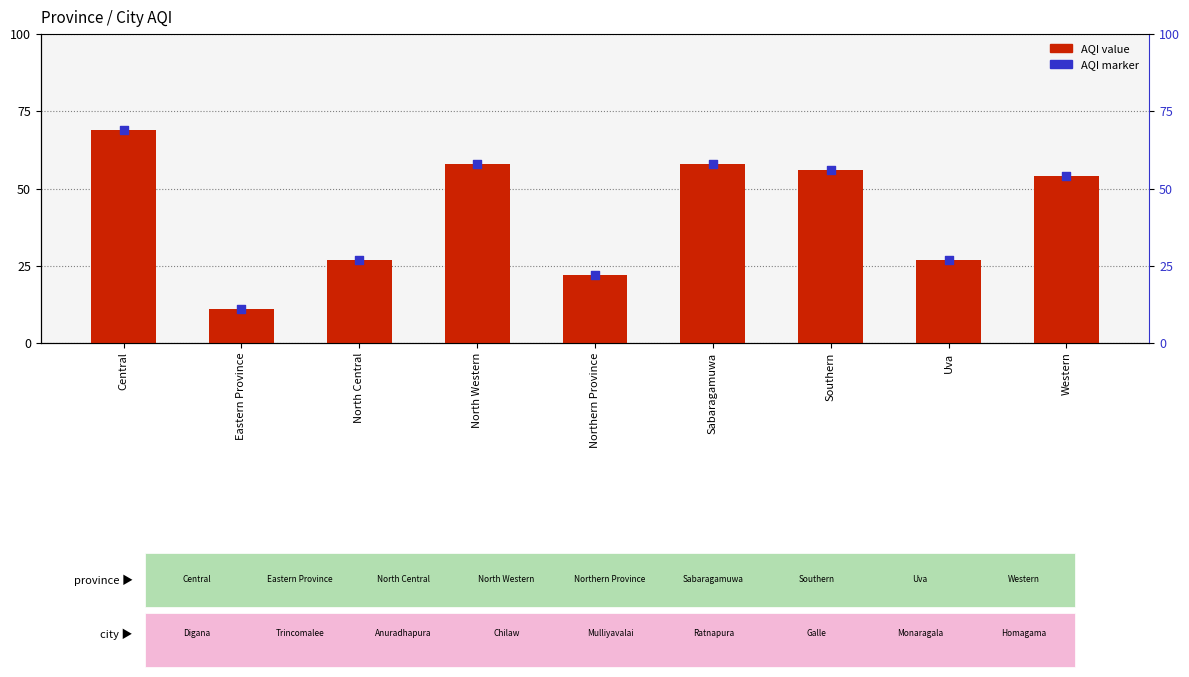

What are all the series names shown in the legend?

AQI value, AQI marker